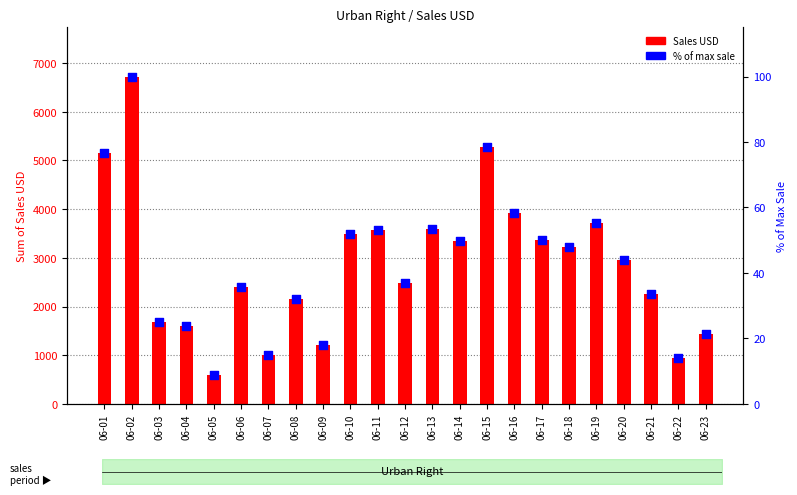

Which series contains the lowest Y value?

% of max